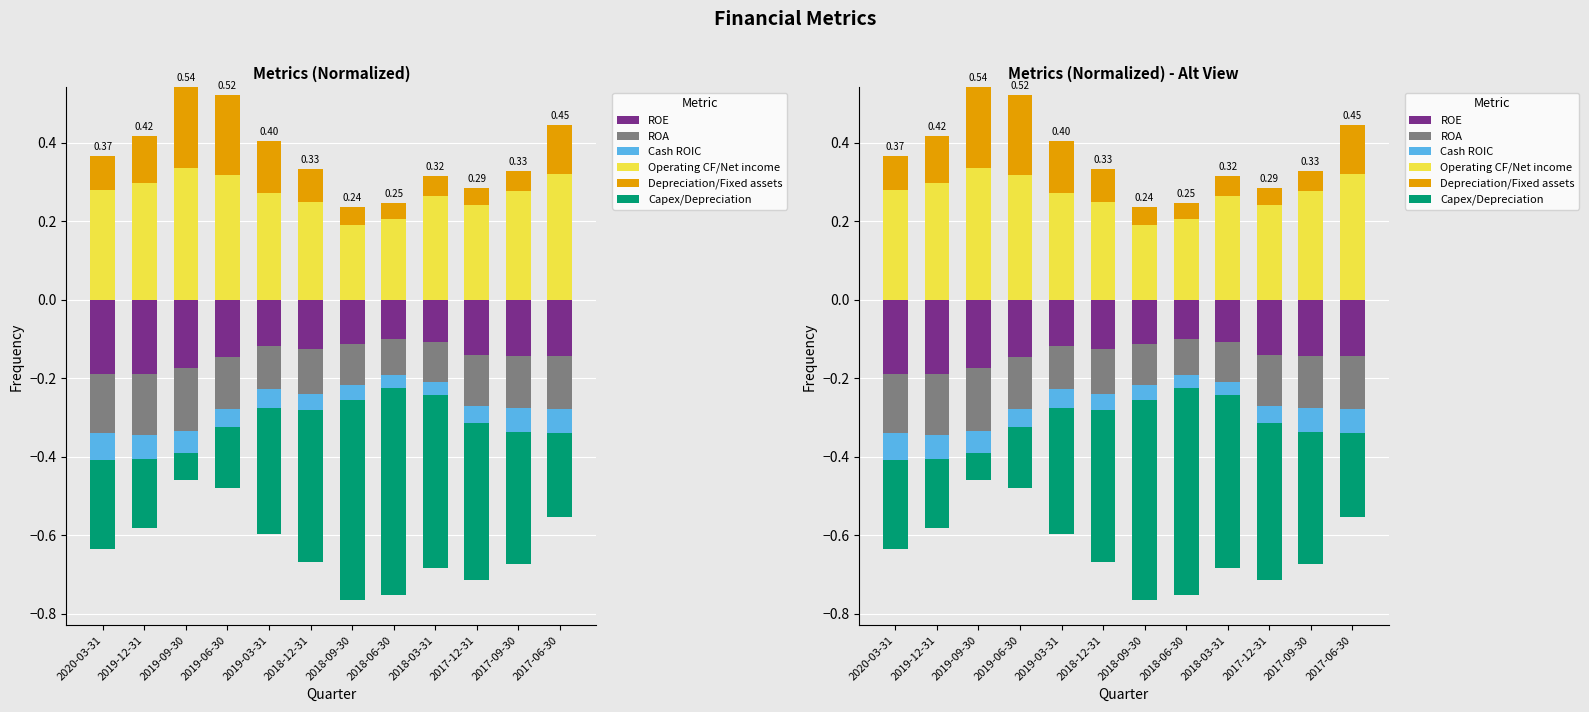

What is the total value across all series at 2019-03-31?

0.4